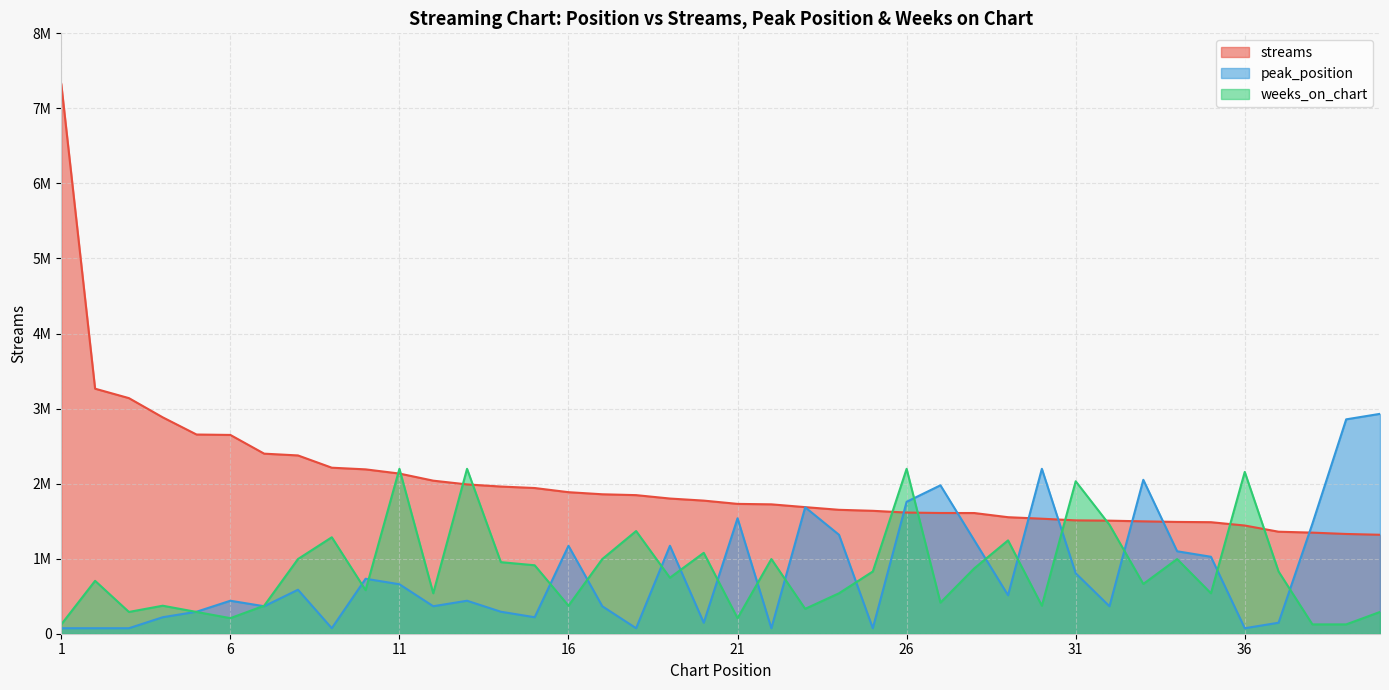

What is the average value of the streams series?

2023910.2